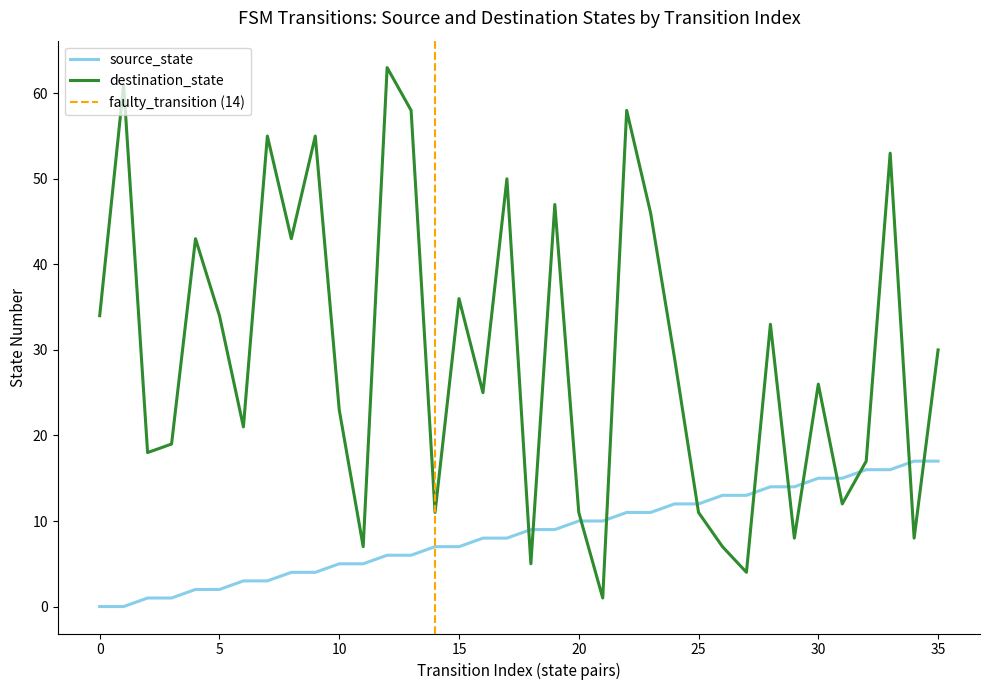

Which series changed the most between 3 and 9?

destination_state